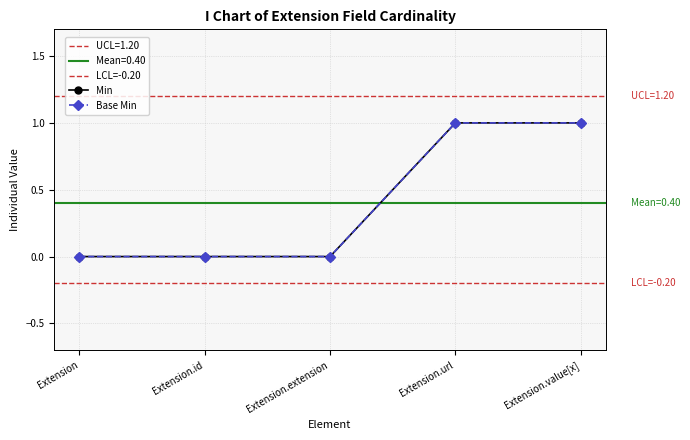

What is the label of the 3rd point from the left?

Extension.extension